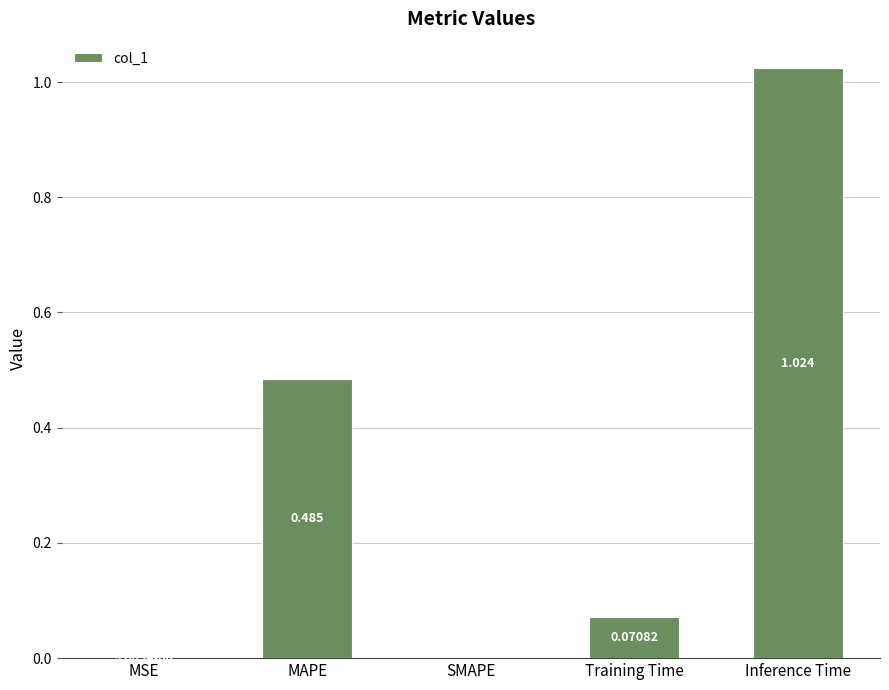

At which label is the value closest to 0?

SMAPE